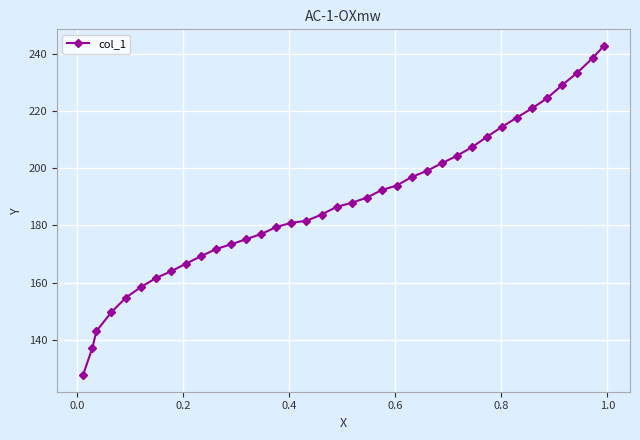

What is the value of the 2nd point from the left?

137.2